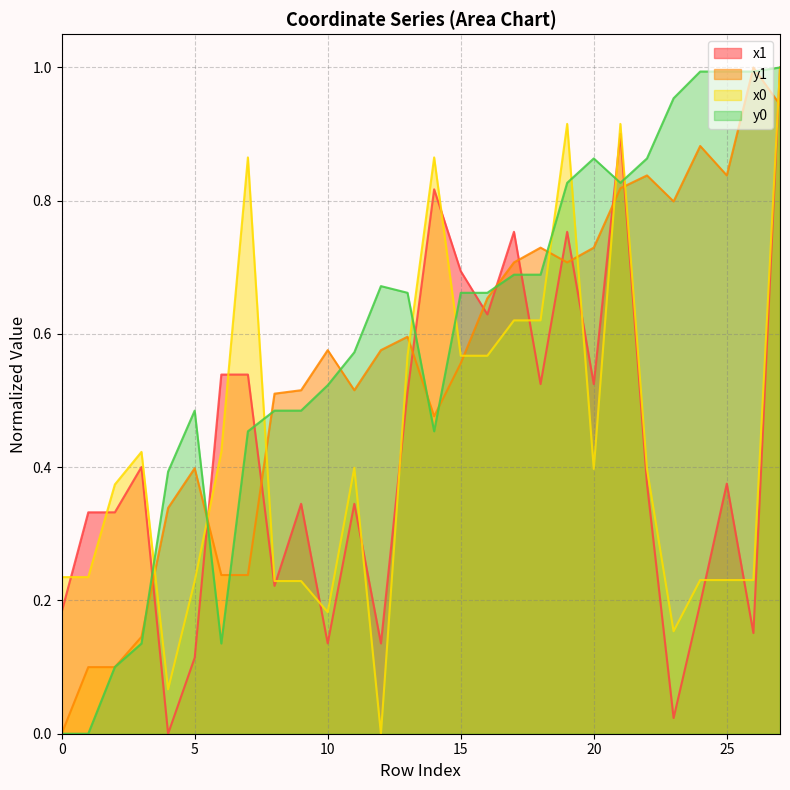

What is the sum of the y0 values at 17 and 10?

1.2